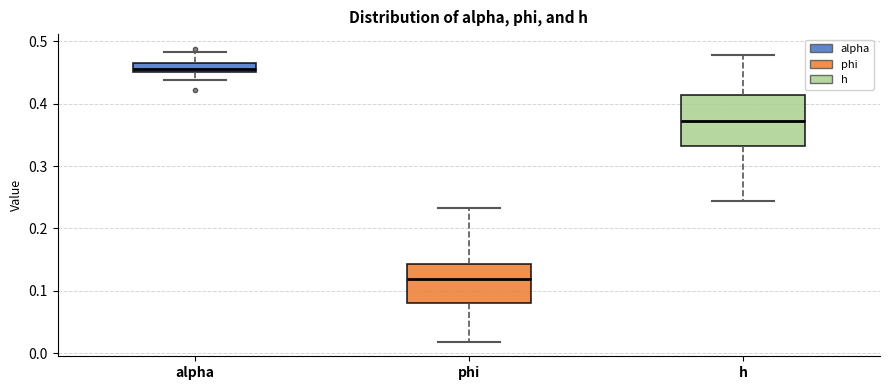

Which box is the tallest, from its lower edge to its upper edge?

h